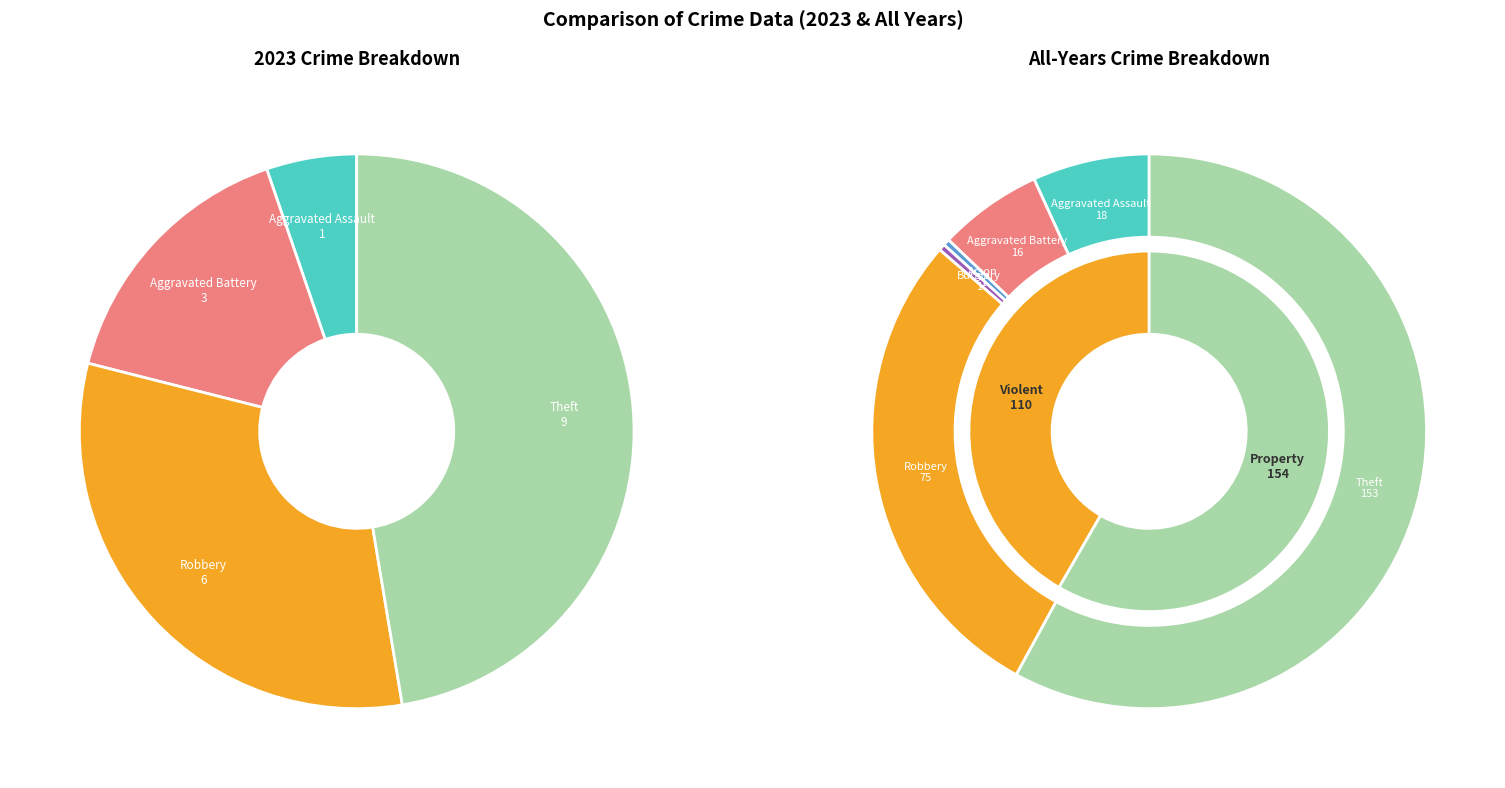

Is there a majority slice in this chart?

No